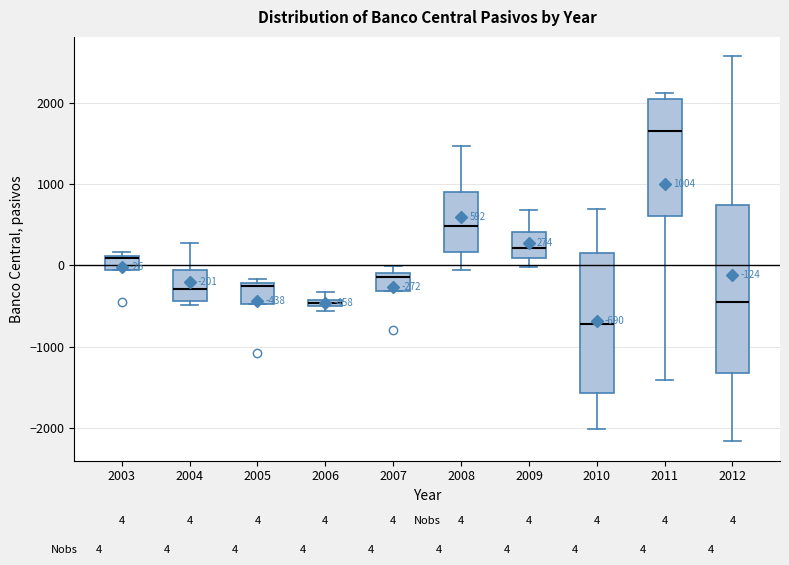

Which box is the tallest, from its lower edge to its upper edge?

2012